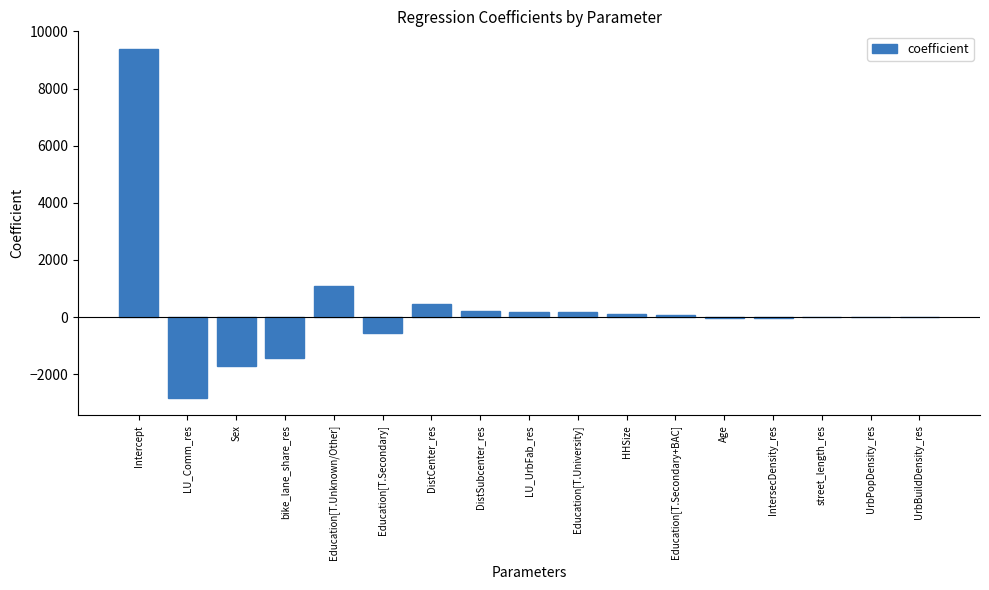

Which category has the highest value across all series?

Intercept